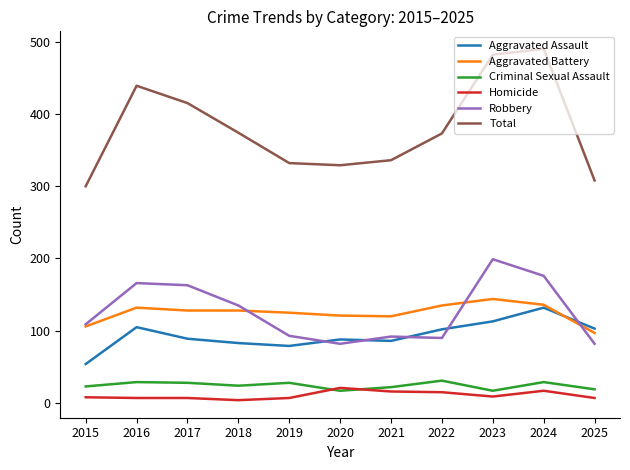

Which category has the highest value in the Aggravated Battery series?

2023